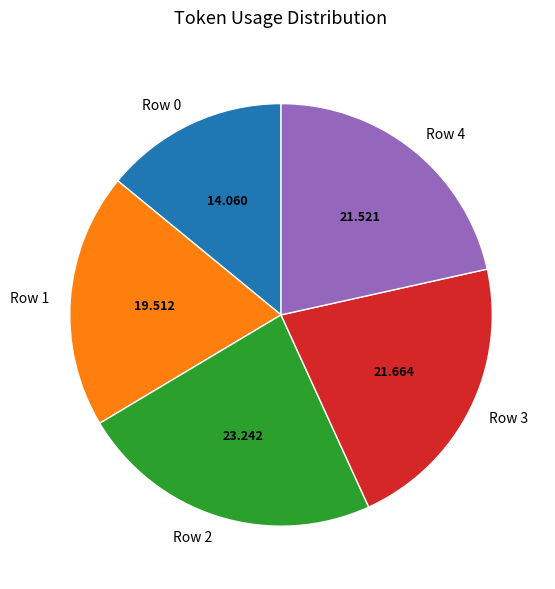

Approximately how many times larger is the value at Row 3 compared to Row 0?

1.5